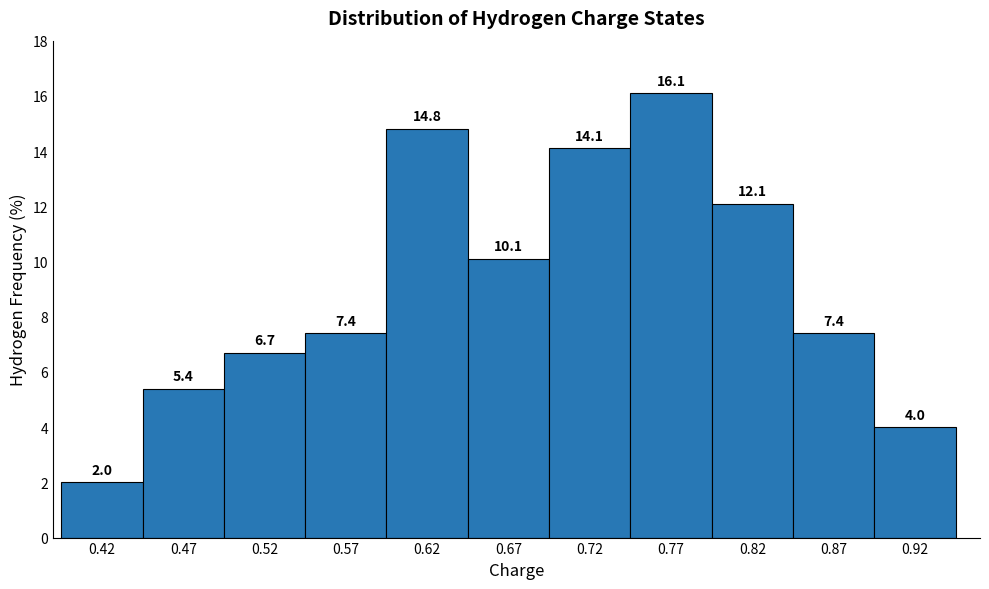

Reading left to right, transcribe this chart: for each bar, give the range it covers on the x-axis and its height.

0.395 to 0.445: 2.0
0.445 to 0.495: 5.4
0.495 to 0.545: 6.7
0.545 to 0.595: 7.4
0.595 to 0.645: 14.8
0.645 to 0.695: 10.1
0.695 to 0.745: 14.1
0.745 to 0.795: 16.1
0.795 to 0.845: 12.1
0.845 to 0.895: 7.4
0.895 to 0.945: 4.0